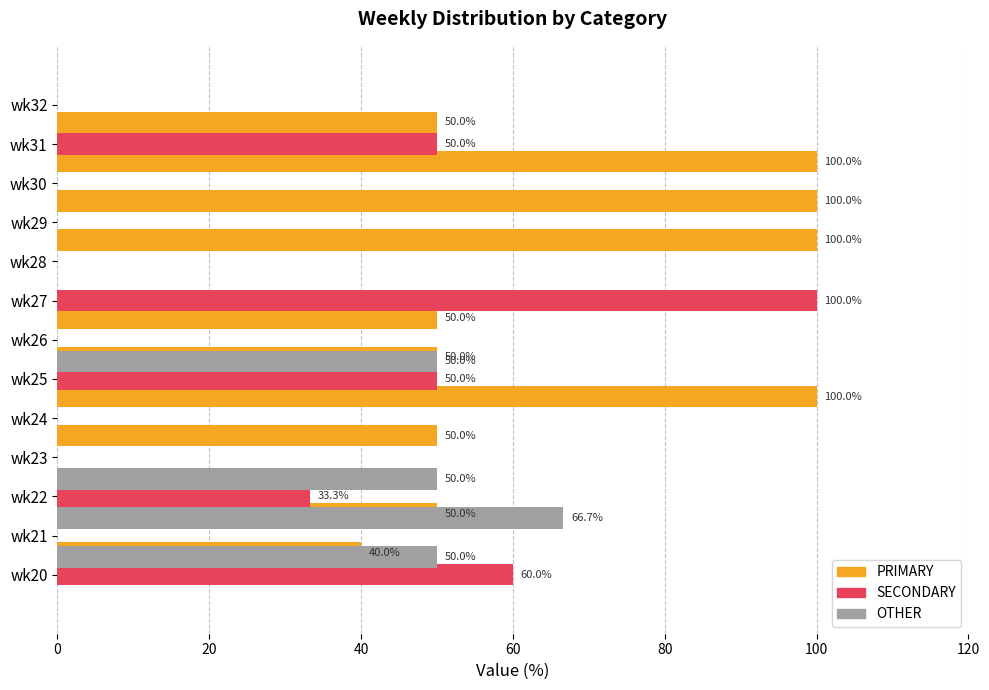

Which series changed the most between 9 and 10?

PRIMARY